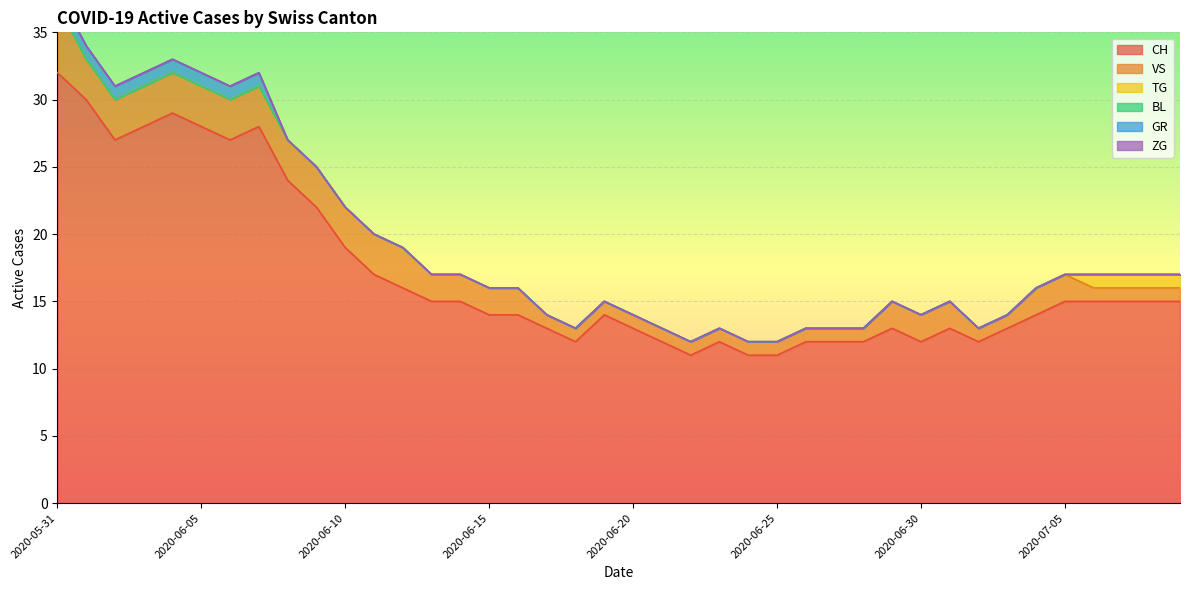

Reading left to right, transcribe all the data shown in this chart.

CH: 32	30	27	28	29	28	27	28	24	22	19	17	16	15	15	14	14	13	12	14	13	12	11	12	11	11	12	12	12	13	12	13	12	13	14	15	15	15	15	15
VS: 5	3	3	3	3	3	3	3	3	3	3	3	3	2	2	2	2	1	1	1	1	1	1	1	1	1	1	1	1	2	2	2	1	1	2	2	1	1	1	1
TG: 0	0	0	0	0	0	0	0	0	0	0	0	0	0	0	0	0	0	0	0	0	0	0	0	0	0	0	0	0	0	0	0	0	0	0	0	1	1	1	1
BL: 0	0	0	0	0	0	0	0	0	0	0	0	0	0	0	0	0	0	0	0	0	0	0	0	0	0	0	0	0	0	0	0	0	0	0	0	0	0	0	0
GR: 1	1	1	1	1	1	1	1	0	0	0	0	0	0	0	0	0	0	0	0	0	0	0	0	0	0	0	0	0	0	0	0	0	0	0	0	0	0	0	0
ZG: 0	0	0	0	0	0	0	0	0	0	0	0	0	0	0	0	0	0	0	0	0	0	0	0	0	0	0	0	0	0	0	0	0	0	0	0	0	0	0	0